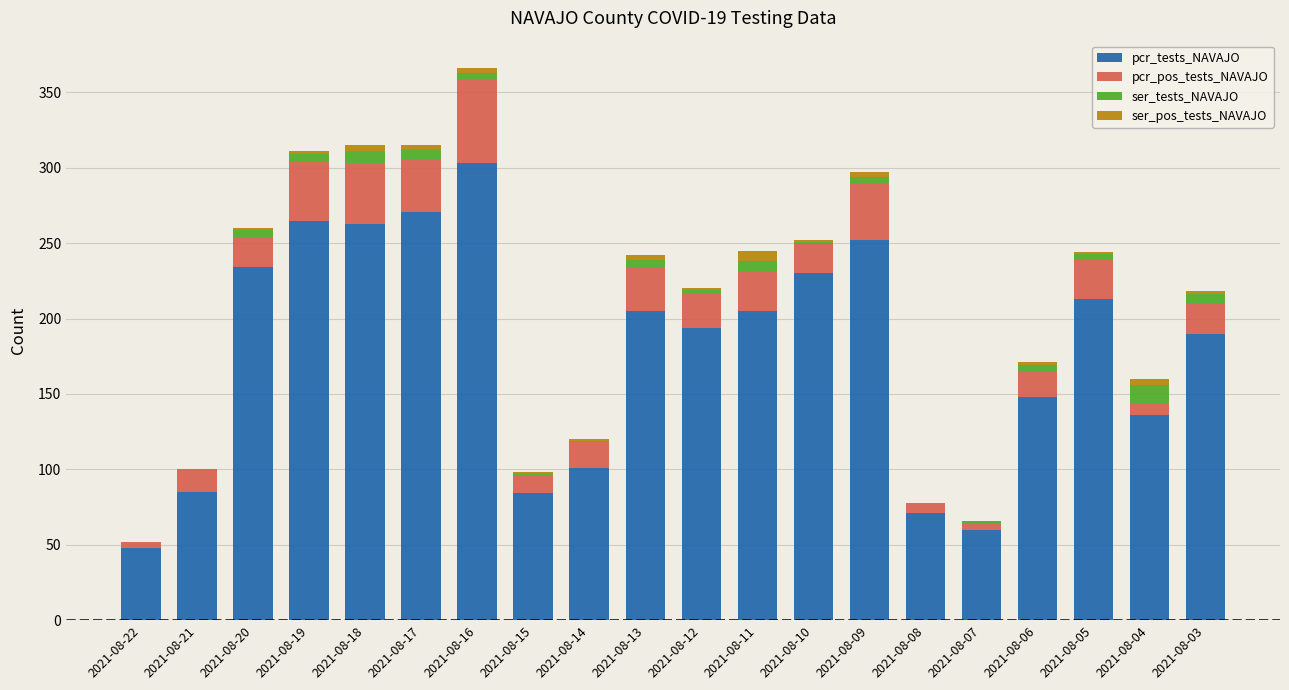

Are the bars grouped side by side (vs. stacked)?

No